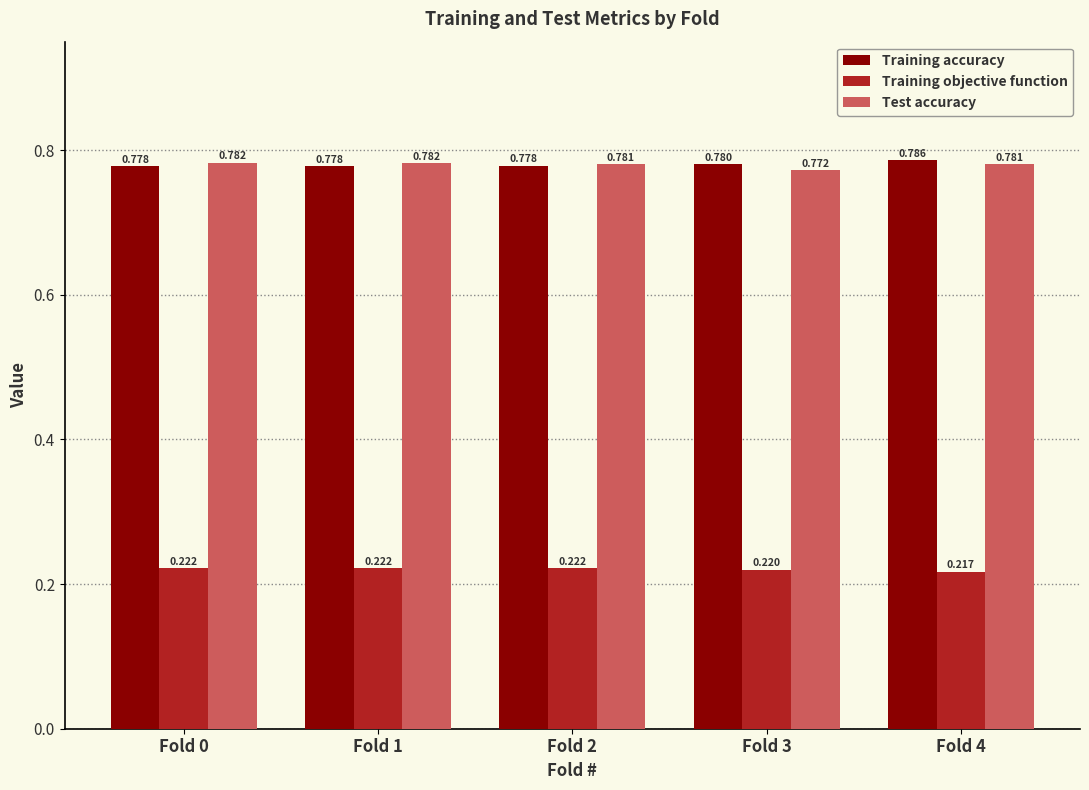

At which label does Training objective function reach its minimum?

Fold 4